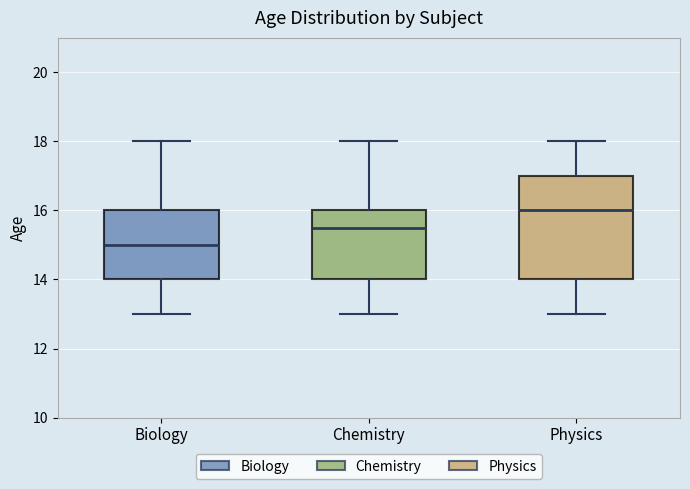

Which box's median line is the lowest?

Biology